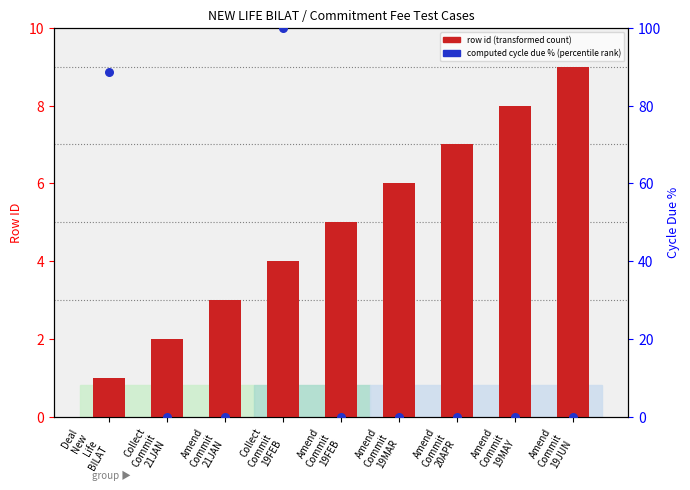

At which category is the sum across all series the highest?

Collect
Commit
19FEB